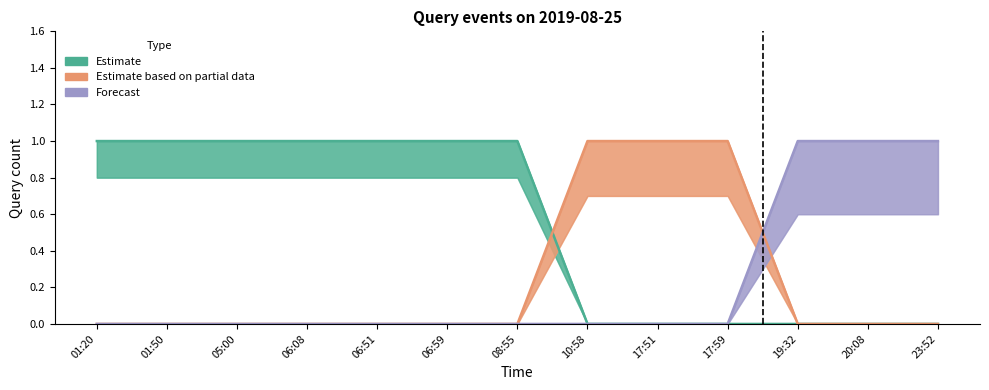

What is the difference between the highest and lowest values at 06:51?

1